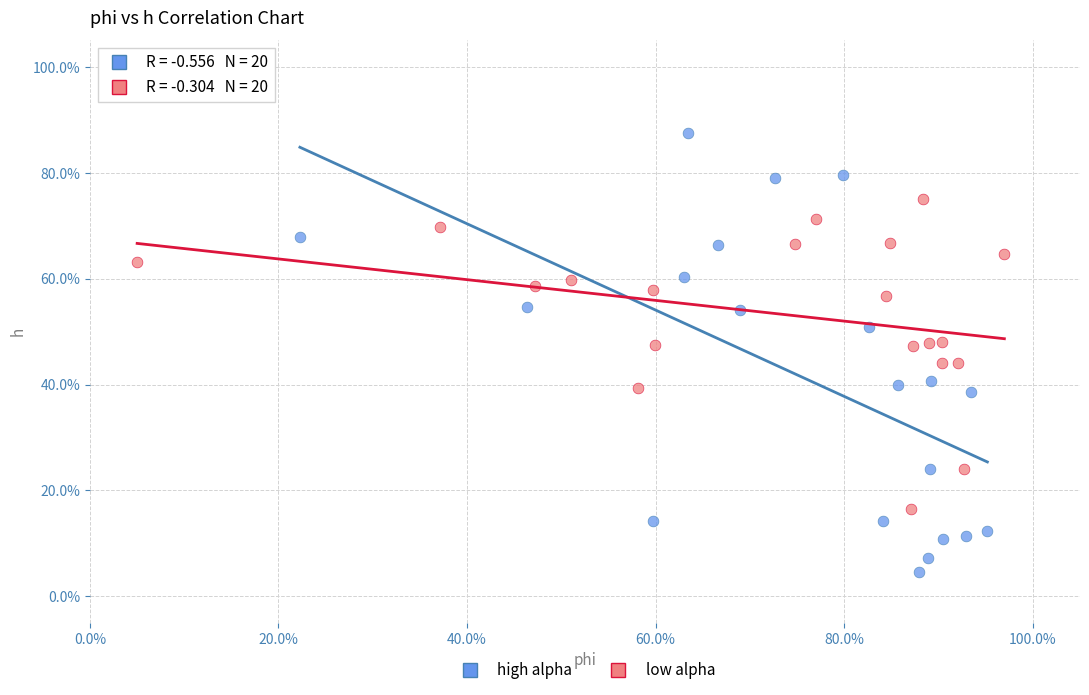

What are all the series names shown in the legend?

high alpha, low alpha